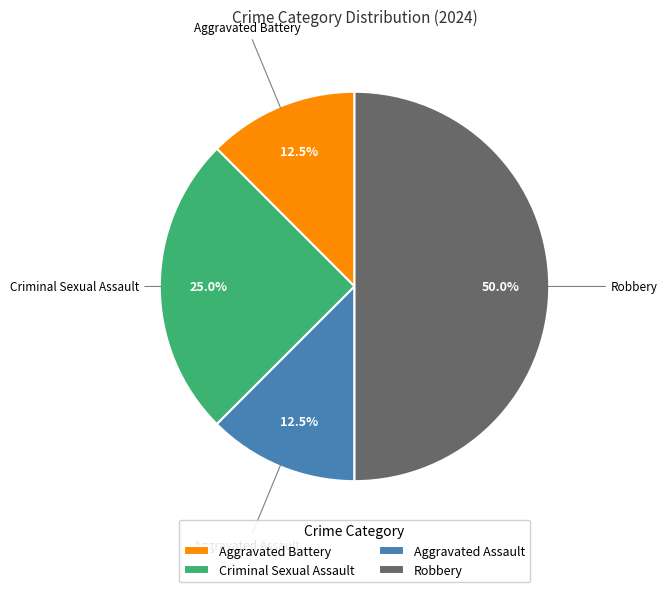

The Aggravated Battery slice represents 1% of the pie. True or false?

False